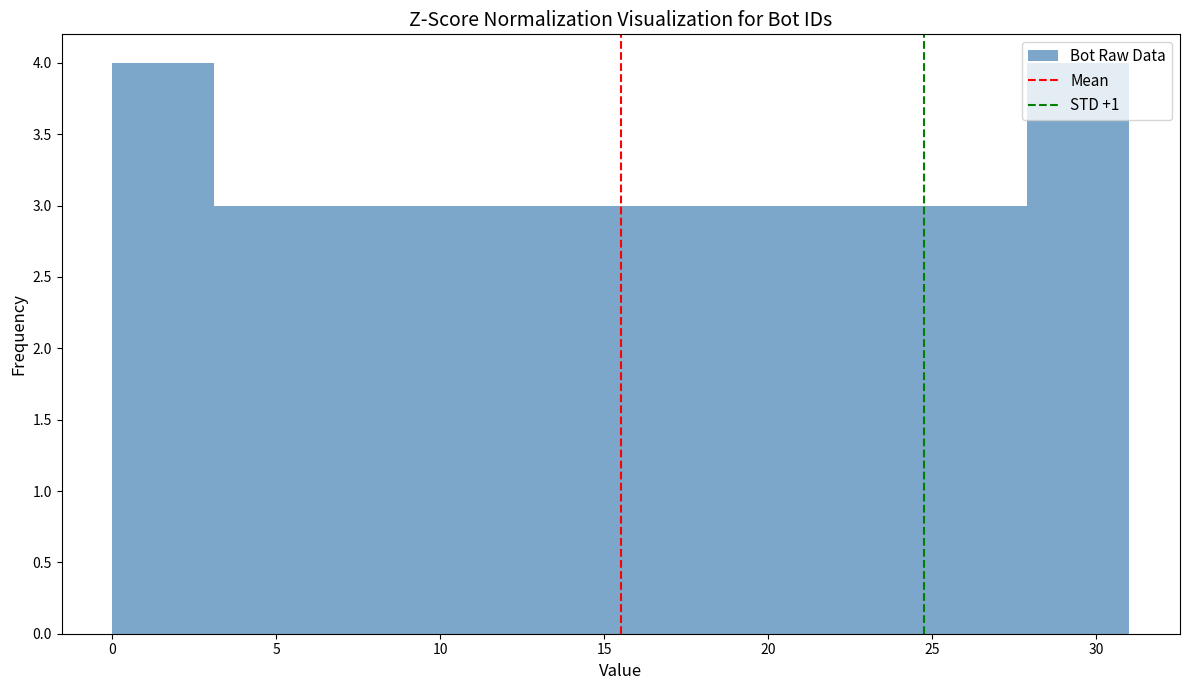

Reading left to right, list every bar in this chart as the range it spans on the x-axis followed by its height. Neither the bar edges nor the heights are printed on the chart, so give them approximately, as read against the axes.

0.0 to 3.1: 4
3.1 to 6.2: 3
6.2 to 9.3: 3
9.3 to 12.4: 3
12.4 to 15.5: 3
15.5 to 18.6: 3
18.6 to 21.7: 3
21.7 to 24.8: 3
24.8 to 27.9: 3
27.9 to 31.0: 4